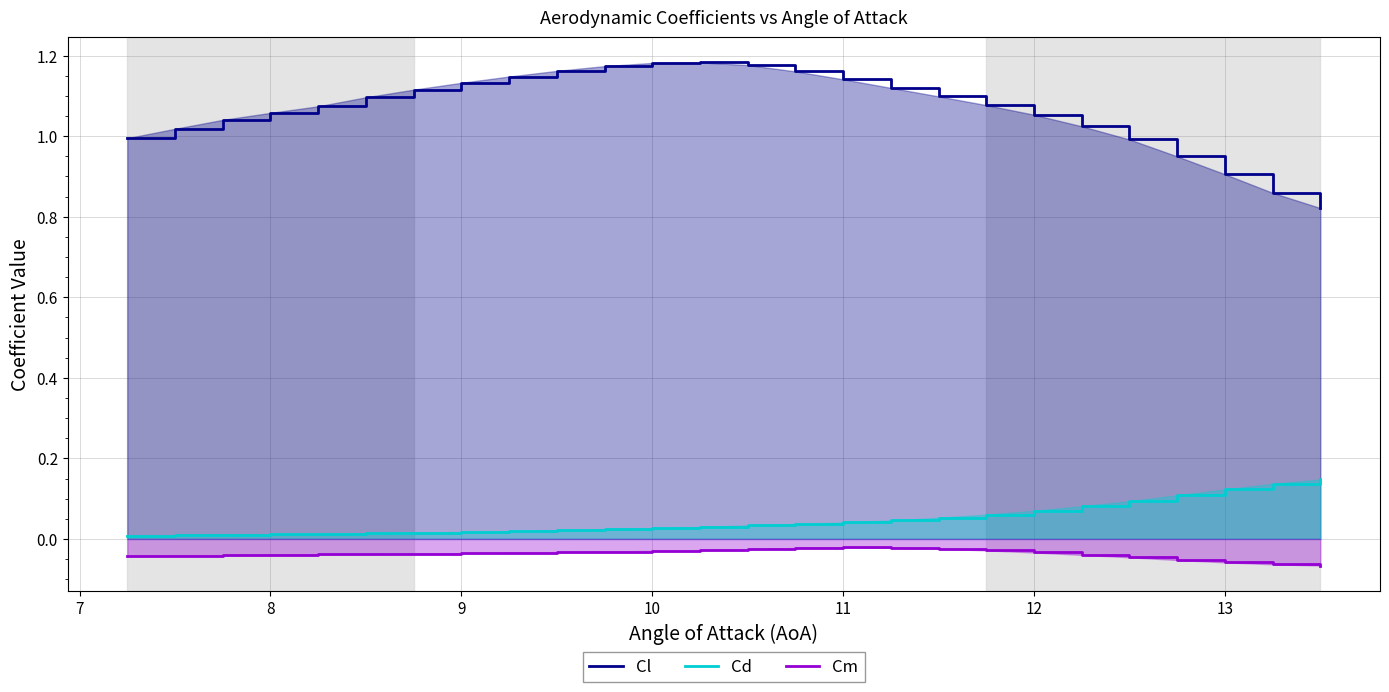

True or false: Cm has more than 1 interior local peaks.

False